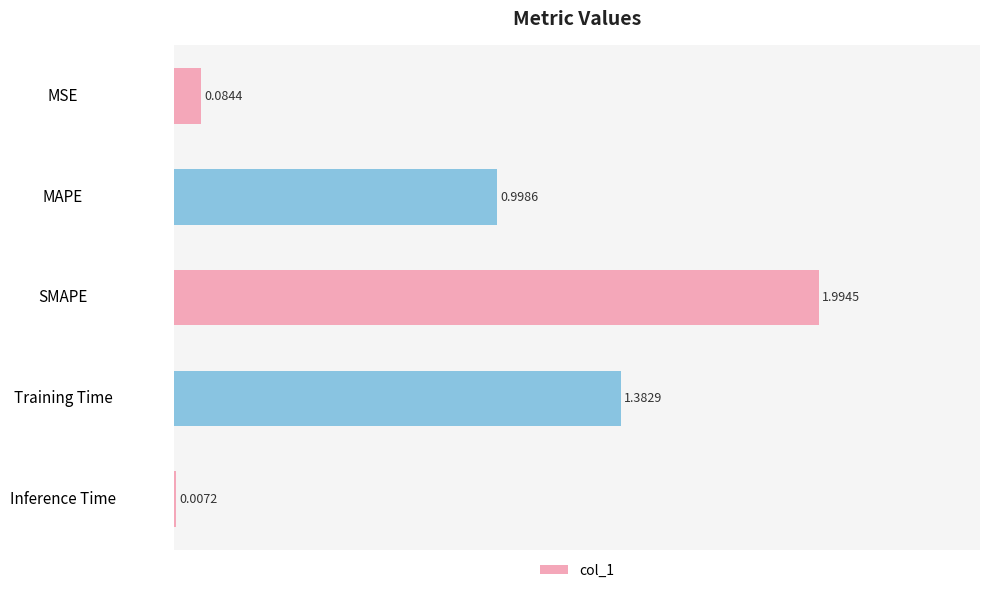

What is the change in value from MAPE to Training Time?

+0.4